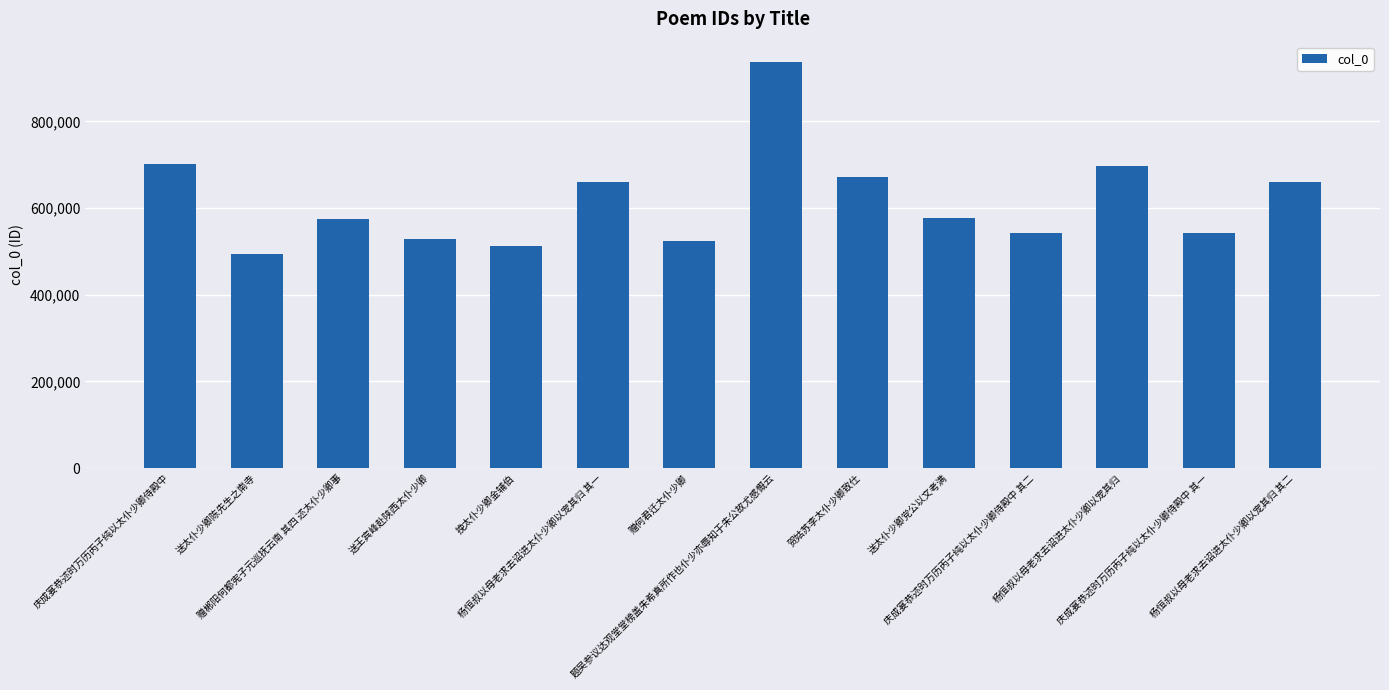

How many distinct data groups are displayed?

1